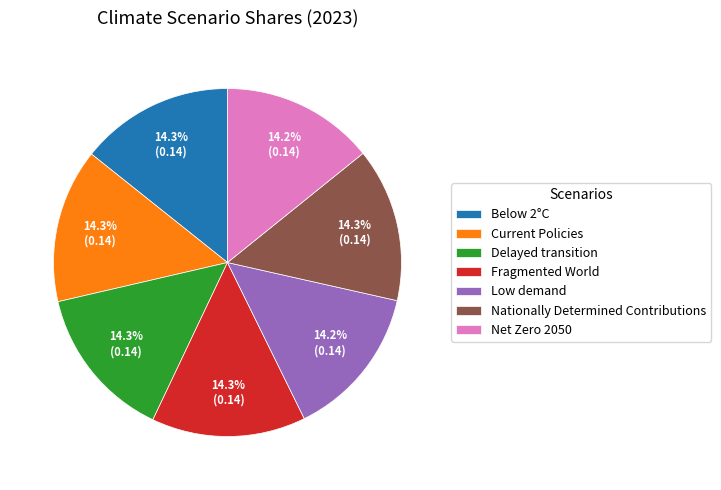

Is it true that Low demand is 14% of the pie?

True